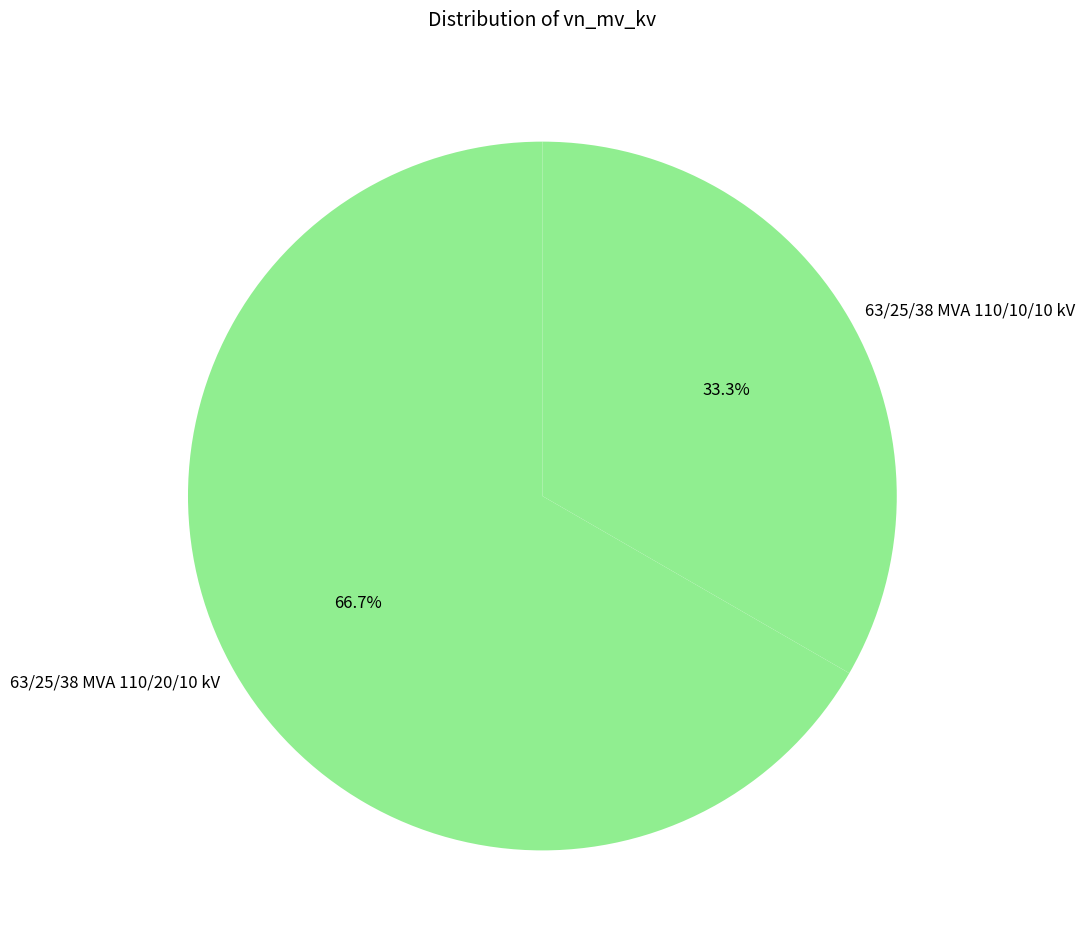

Between 63/25/38 MVA 110/10/10 kV and 63/25/38 MVA 110/20/10 kV, which is larger?

63/25/38 MVA 110/20/10 kV